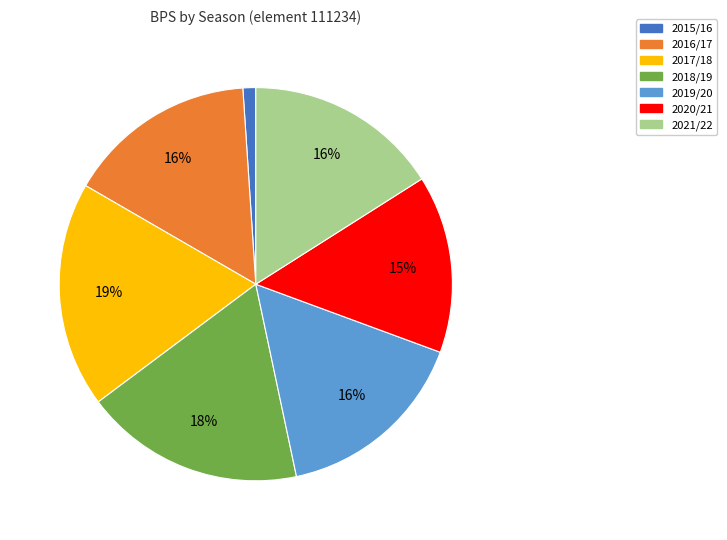

What is the smallest slice in the pie chart?

2015/16